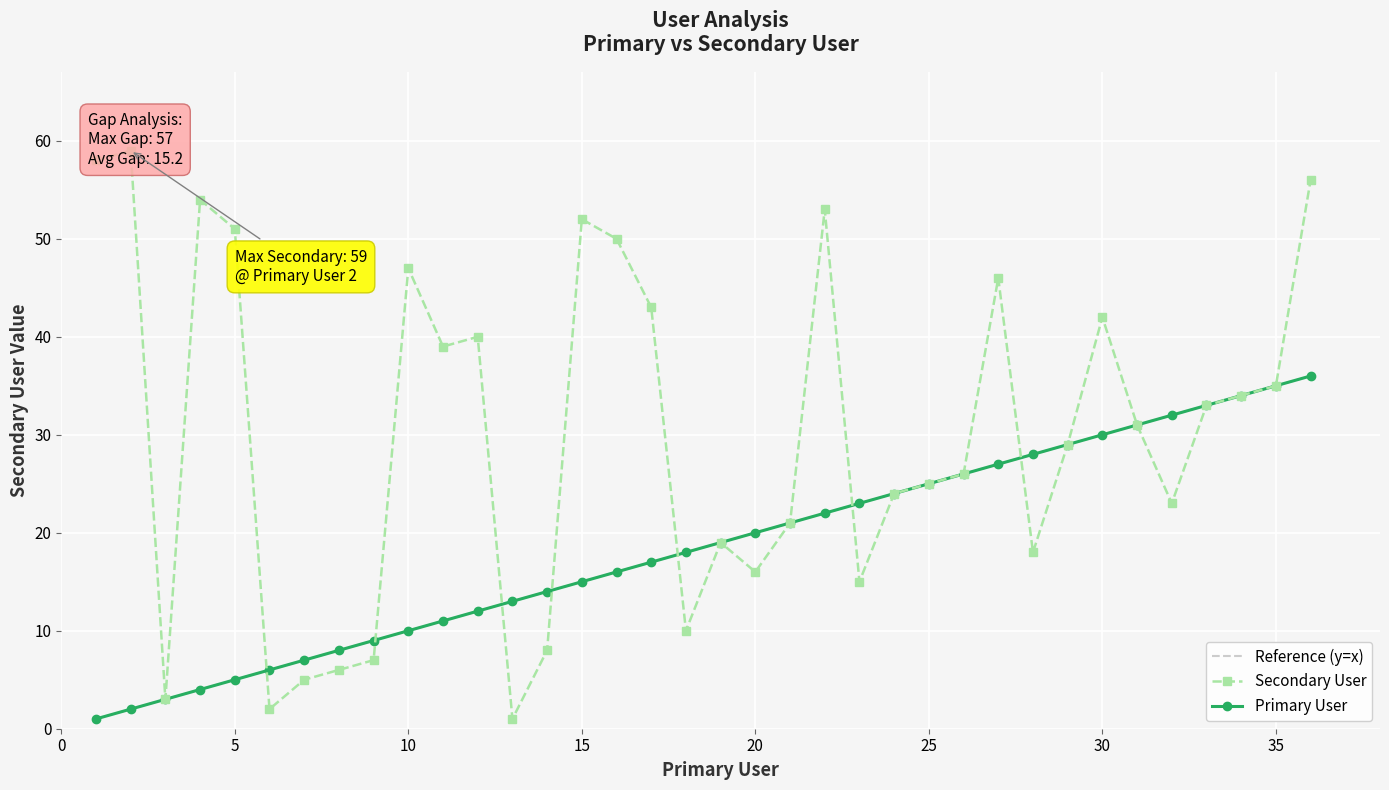

What value does the Reference (y=x) series have at 20, to the nearest 10?

20